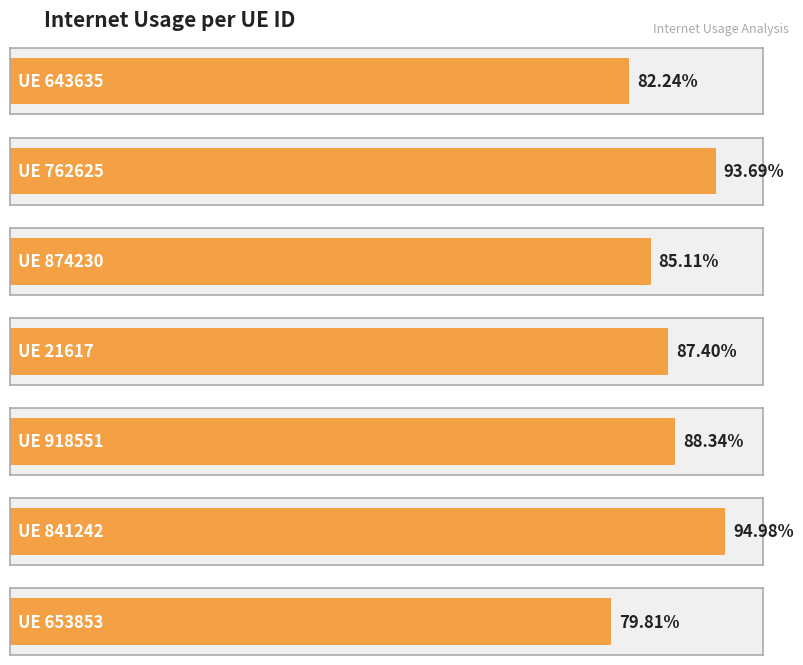

List the labels in order of value, smallest first.

653853, 643635, 874230, 21617, 918551, 762625, 841242